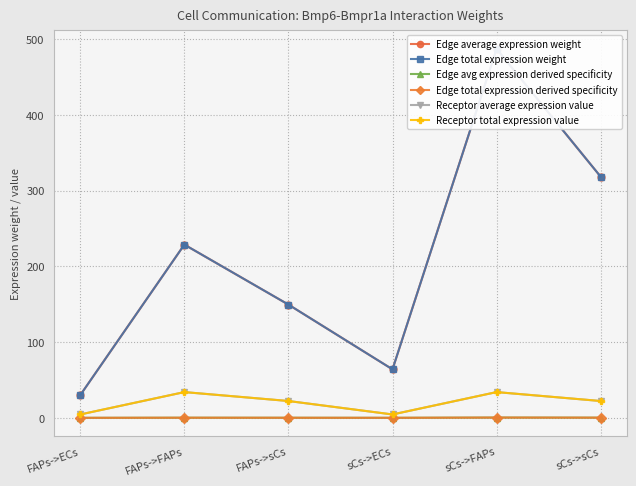

How many interior local peaks does the Edge average expression weight series have?

2